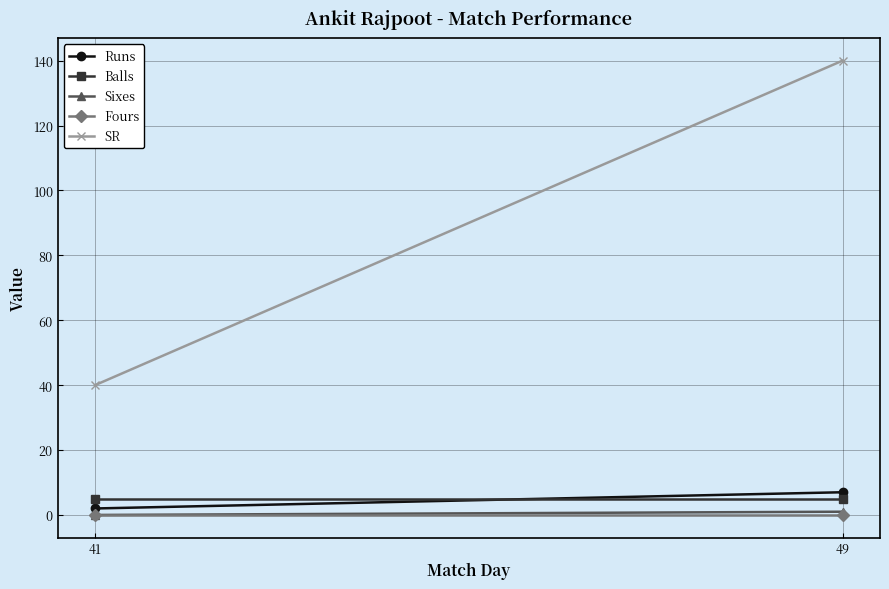

What is the value of the Runs point at the 1st from the left?

2